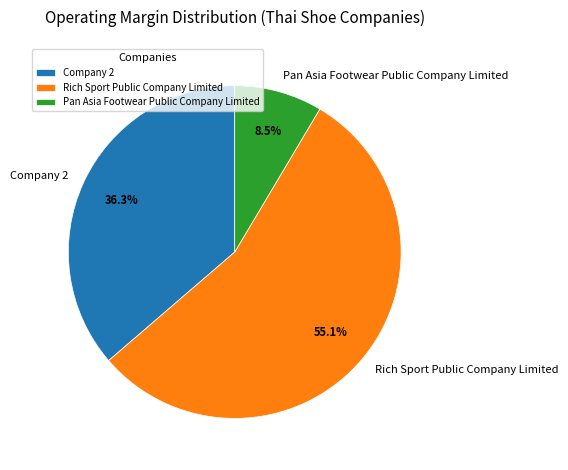

Is it true that Company 2 is 36% of the pie?

True